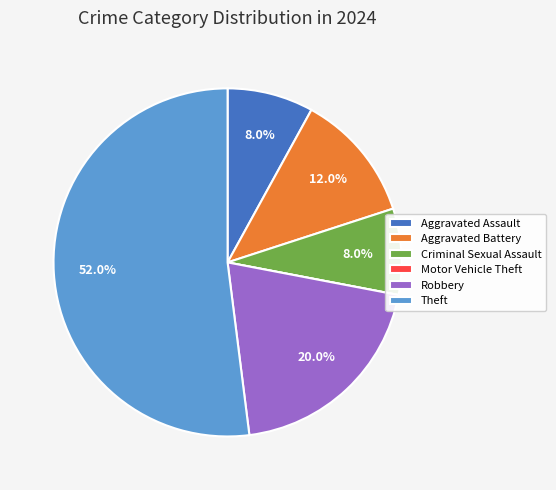

Combined, what portion of the pie is Aggravated Battery and Criminal Sexual Assault?

20.0%